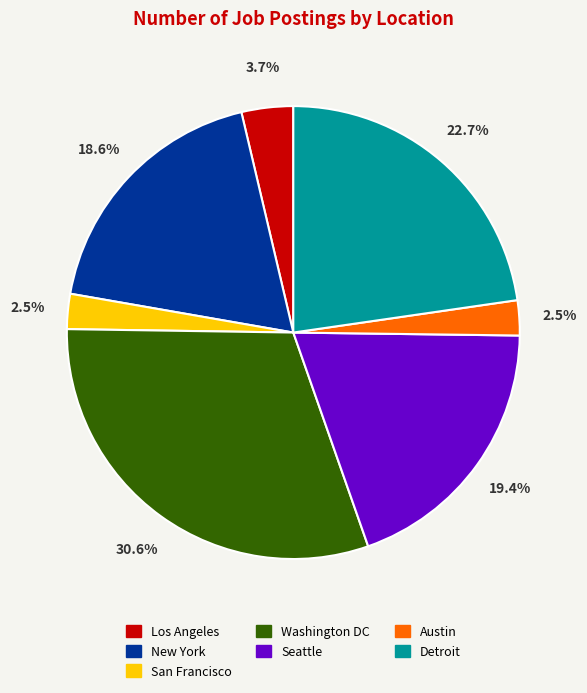

Do Washington DC and New York together represent more than half of the pie?

No